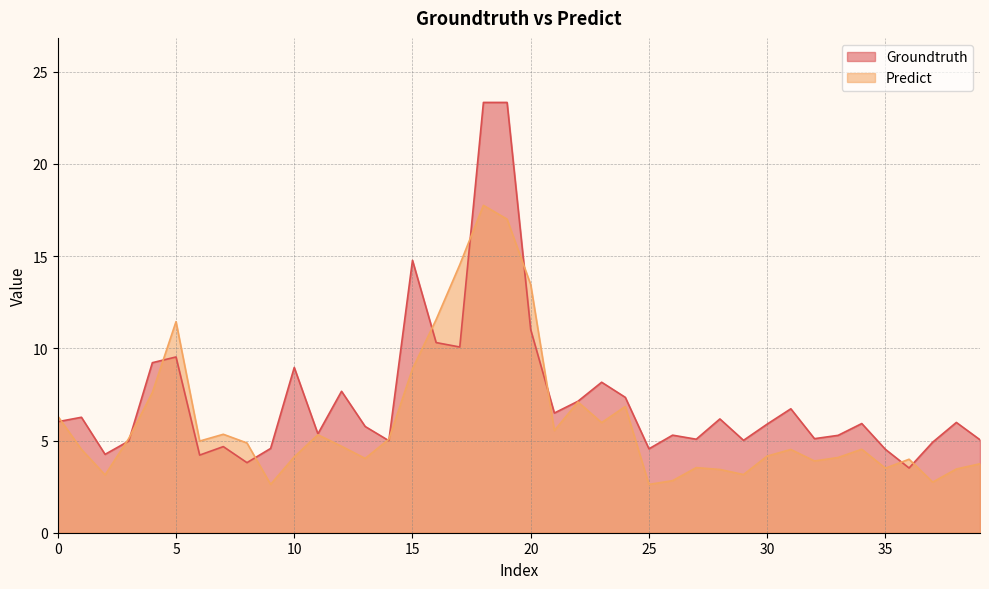

Where do Predict and Groundtruth first cross each other?

0 and 1